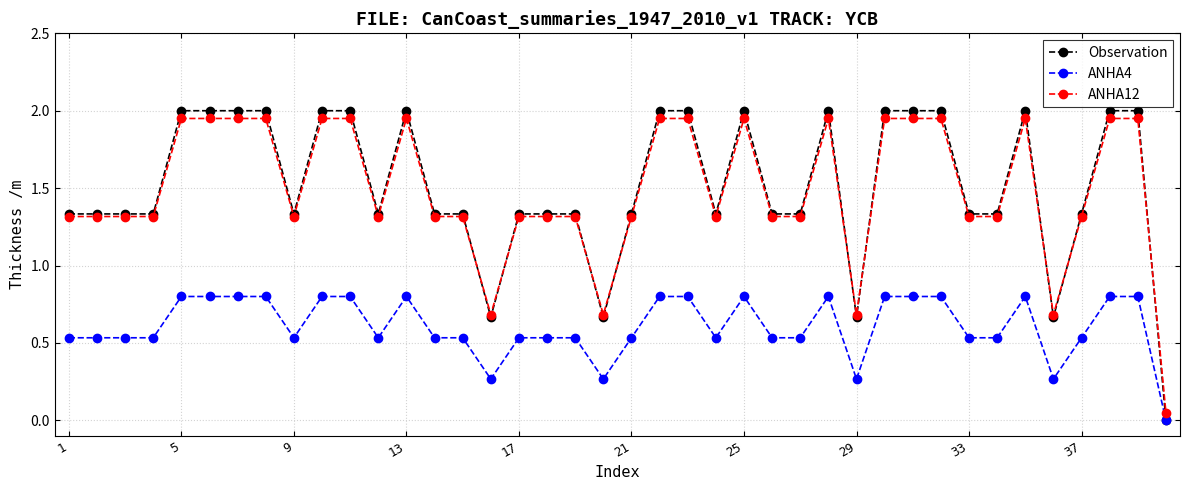

What is the sum of all ANHA12 values?

59.6